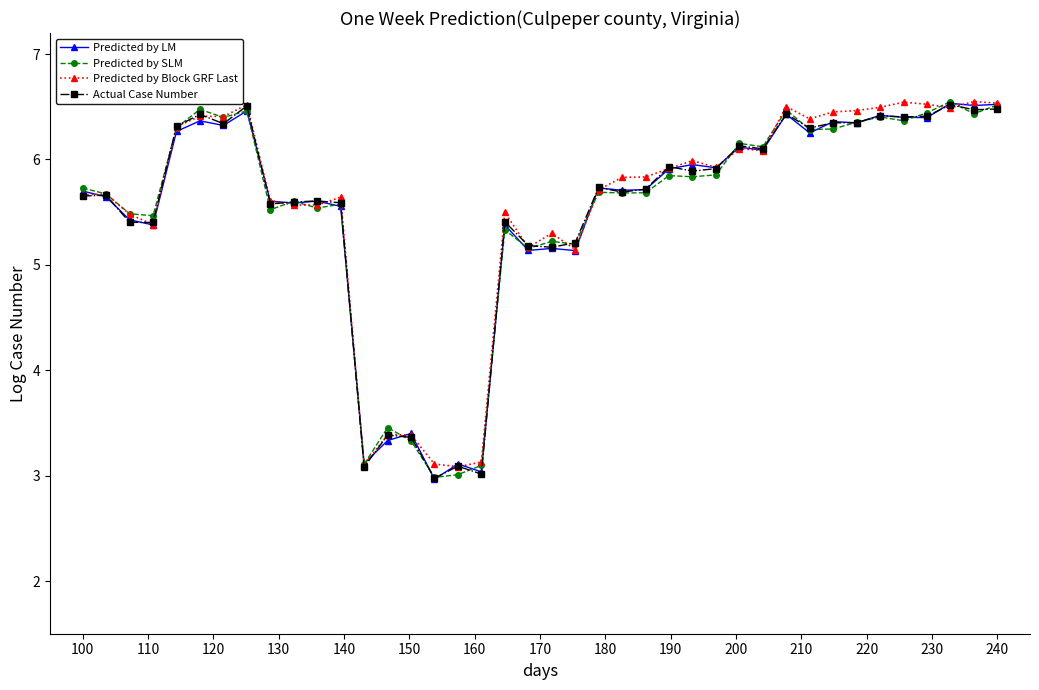

Which series has the largest total across all categories?

Predicted by Block GRF Last